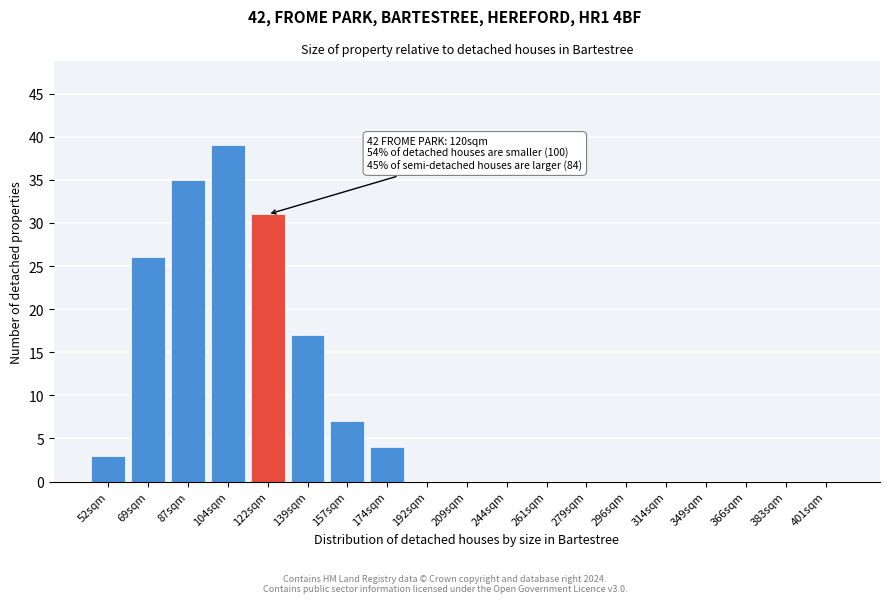

Reading right to left, extract all data points from this chart.

401sqm=0	383sqm=0	366sqm=0	349sqm=0	314sqm=0	296sqm=0	279sqm=0	261sqm=0	244sqm=0	209sqm=0	192sqm=0	174sqm=4	157sqm=7	139sqm=17	122sqm=31	104sqm=39	87sqm=35	69sqm=26	52sqm=3